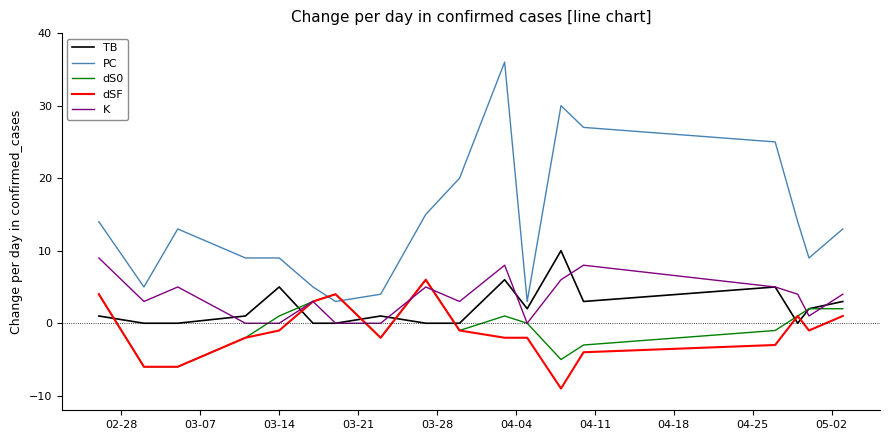

Which series has the widest spread of values?

PC